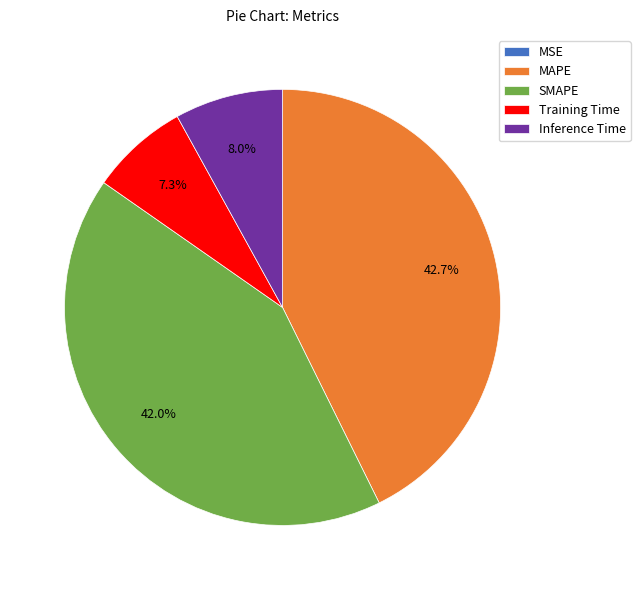

What is the ratio of the value at SMAPE to the value at MAPE?

1.0